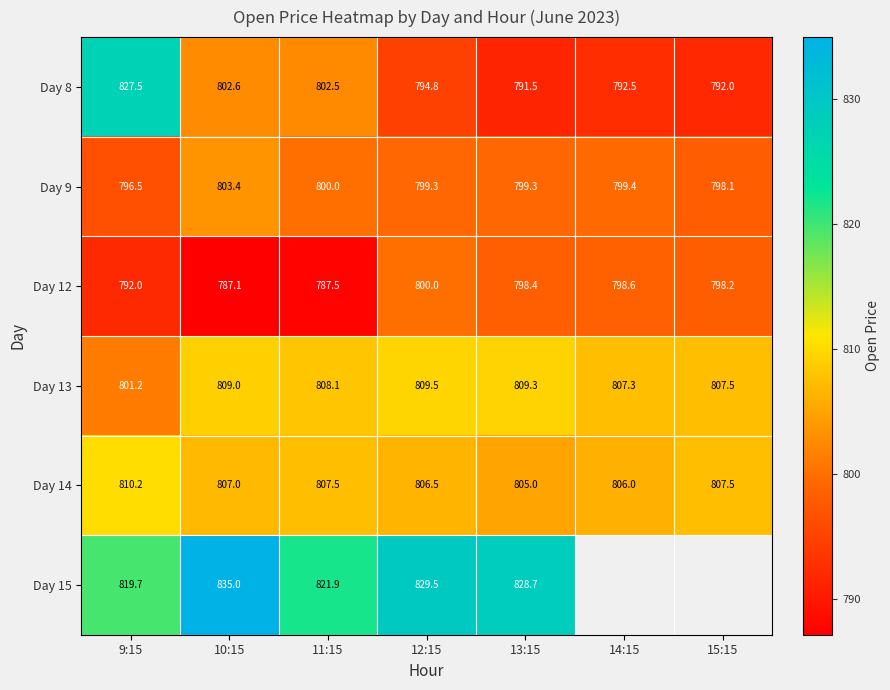

What is the difference between the highest and lowest values at 10:15?

47.9